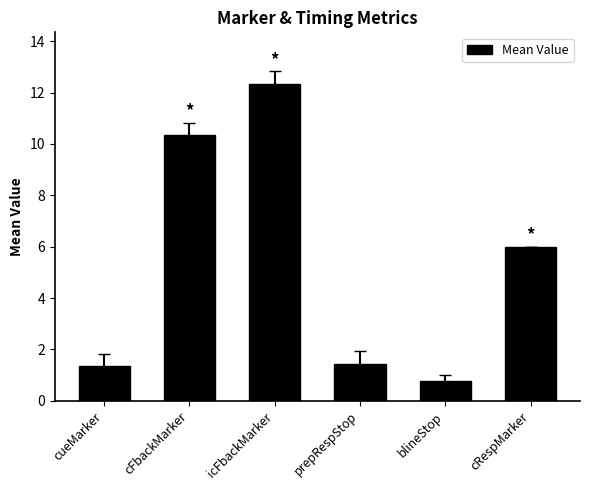

Are the bars grouped side by side (vs. stacked)?

No